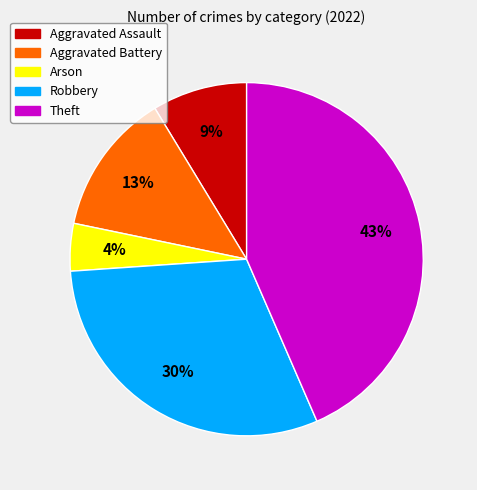

To the nearest percent, what percentage of the pie is Aggravated Battery?

13%